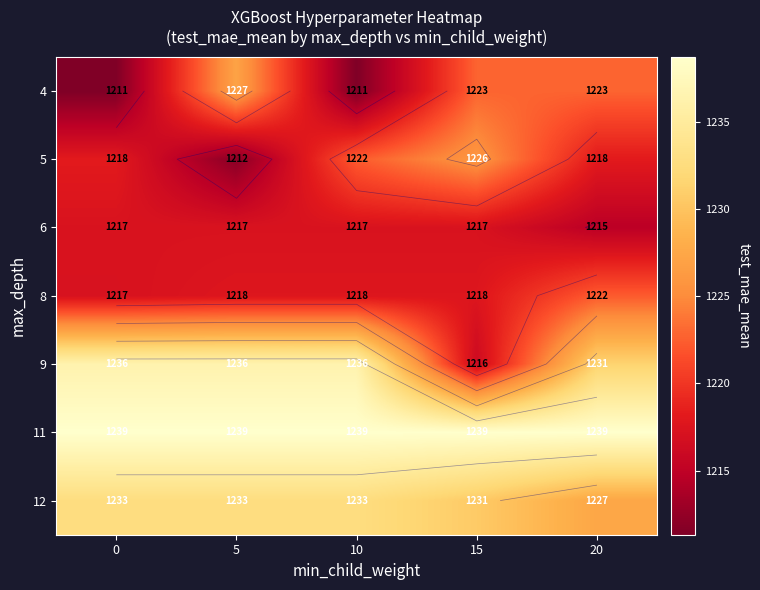

What is the minimum value for 8?

1217.2